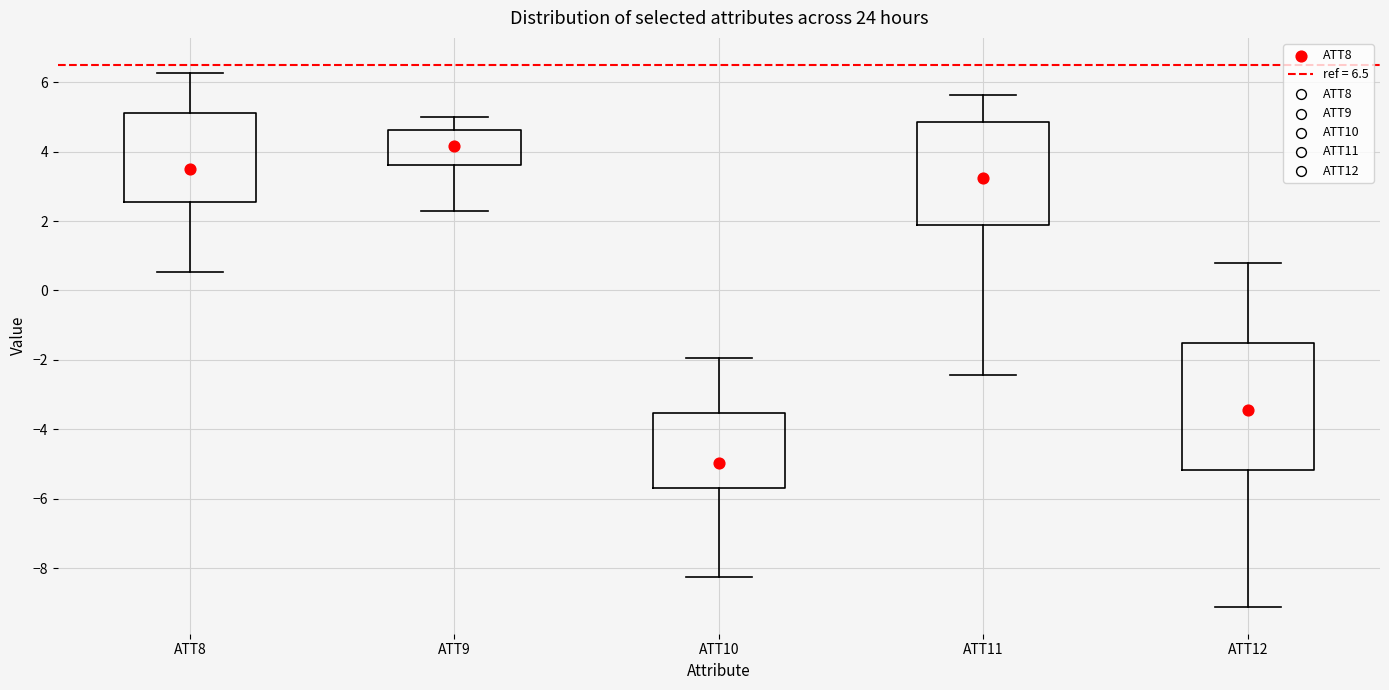

Reading left to right, transcribe this box plot: for each box, give where its median line is, the range the box spans, and where its two whiskers end, as read against the y-axis. The values are not printed on the chart, so give them approximately, as read against the axis.

ATT8: median 3.6, box 2.6 to 5.2, whiskers 0.6 to 6.2
ATT9: median 4.2, box 3.6 to 4.6, whiskers 2.2 to 5.0
ATT10: median -5.0, box -5.6 to -3.6, whiskers -8.2 to -2.0
ATT11: median 3.2, box 2.0 to 4.8, whiskers -2.4 to 5.6
ATT12: median -3.4, box -5.2 to -1.6, whiskers -9.2 to 0.8